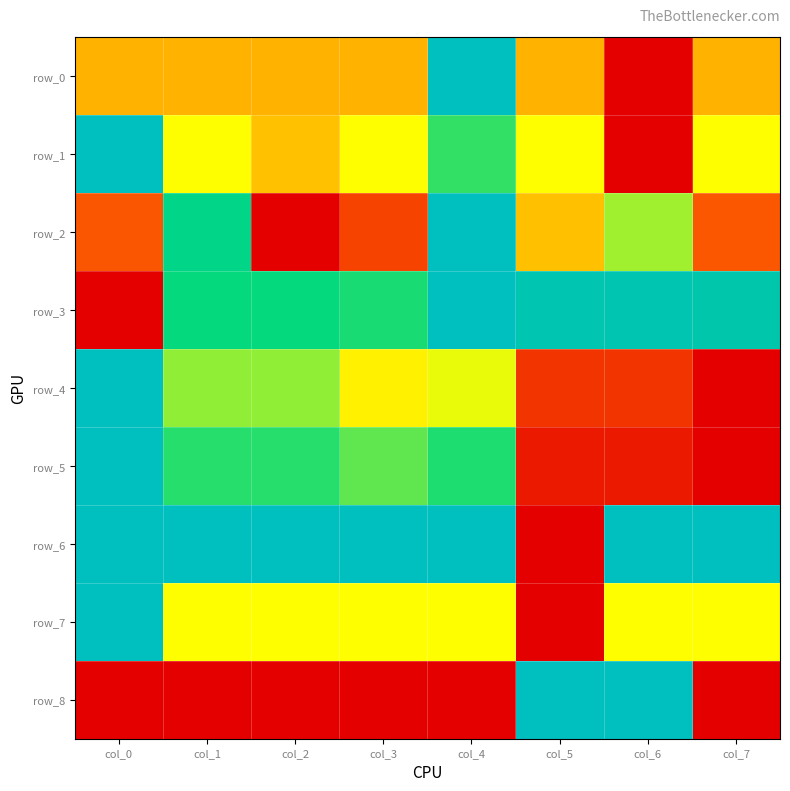

The row_6 series shows 0.0 at col_5. True or false?

True